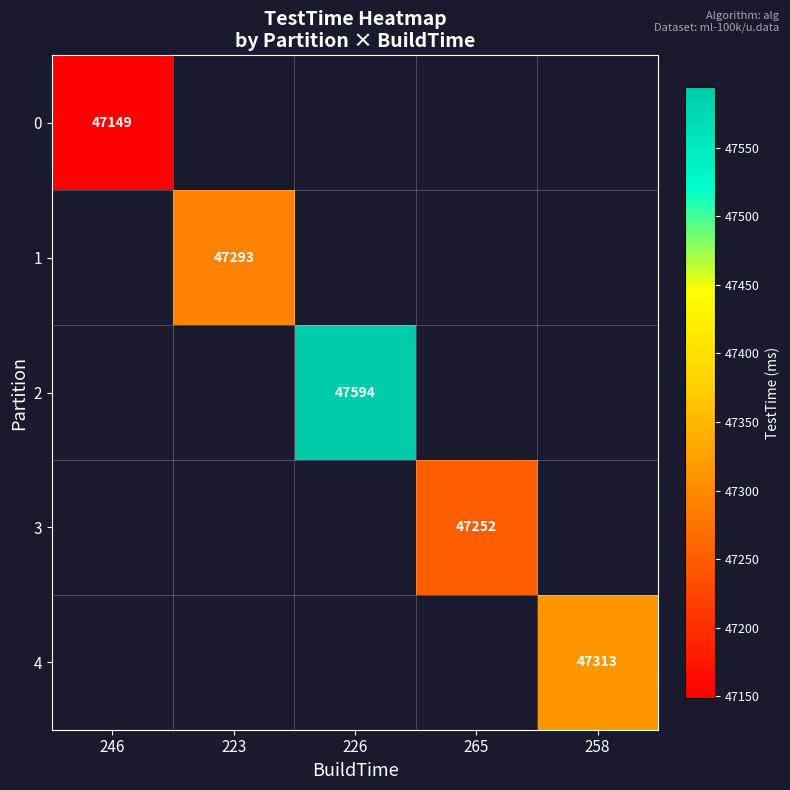

The value of 4 at 258 is 30176.7. True or false?

False